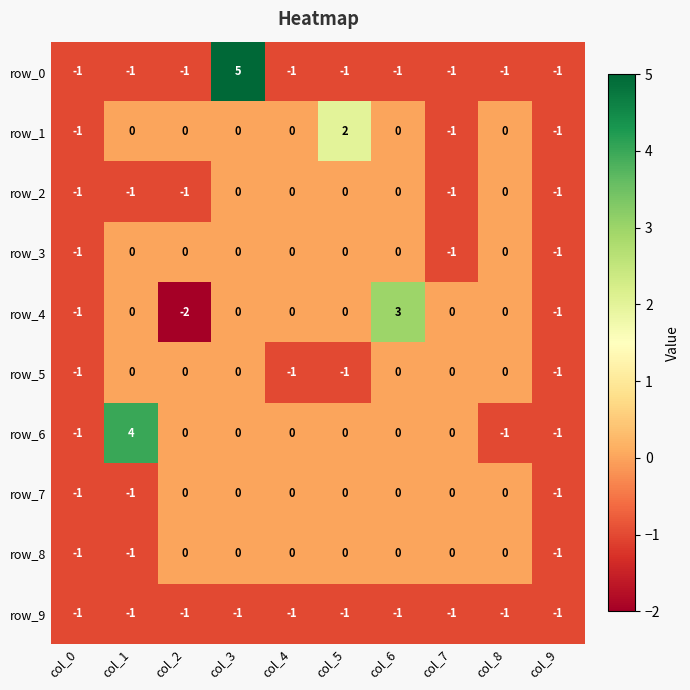

At which label does row_6 first exceed 0?

col_1